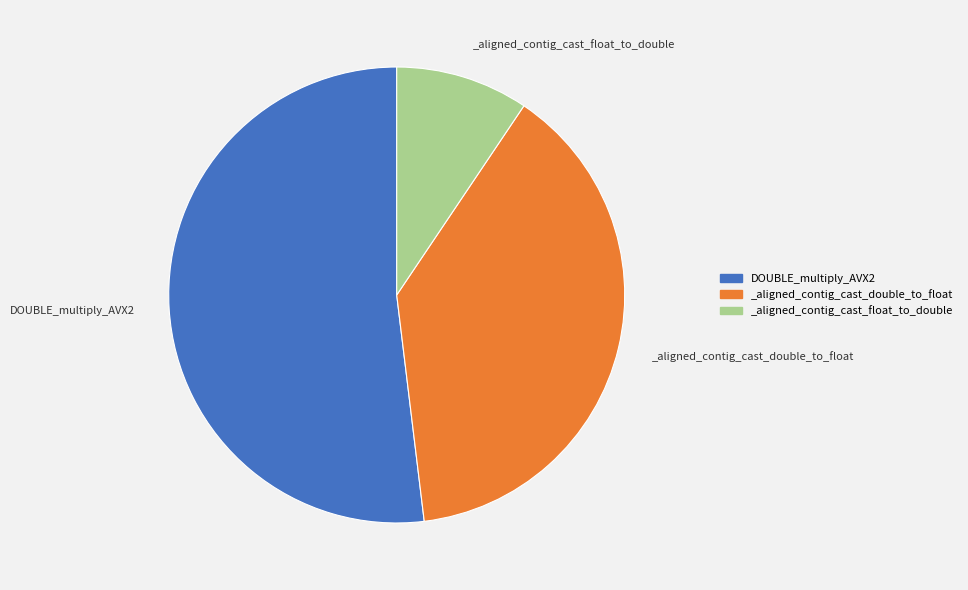

Is there a majority slice in this chart?

Yes